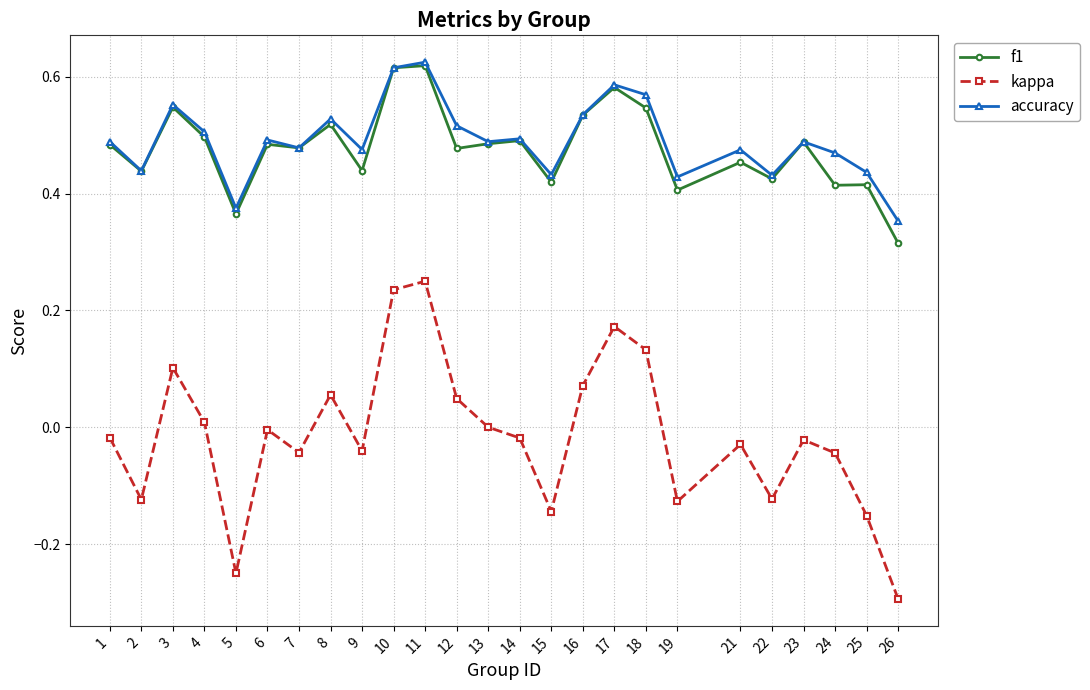

Is it true that accuracy equals 0.3 at 6?

False